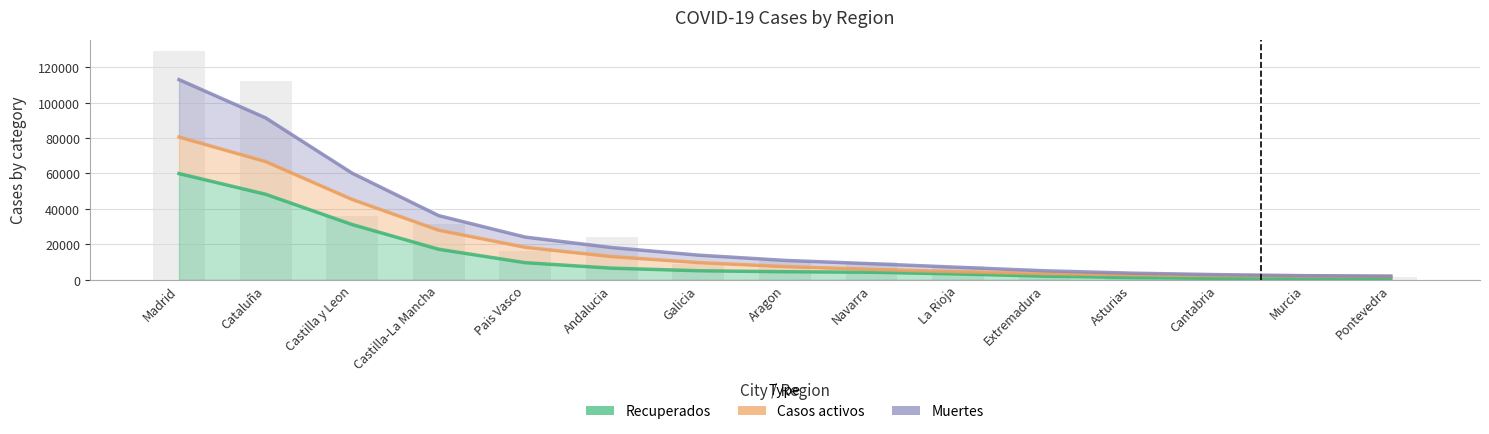

At how many categories does at least one series exceed 46227?

2